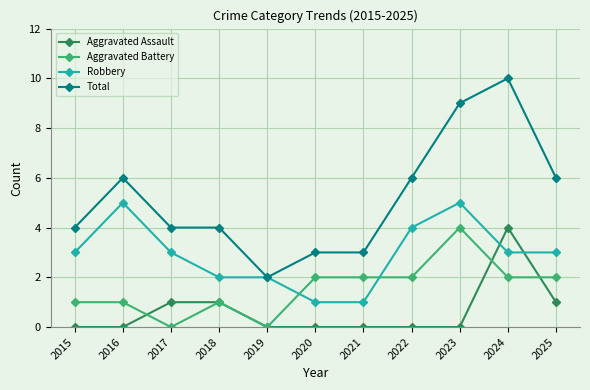

Where is the first local minimum for Aggravated Battery?

2017